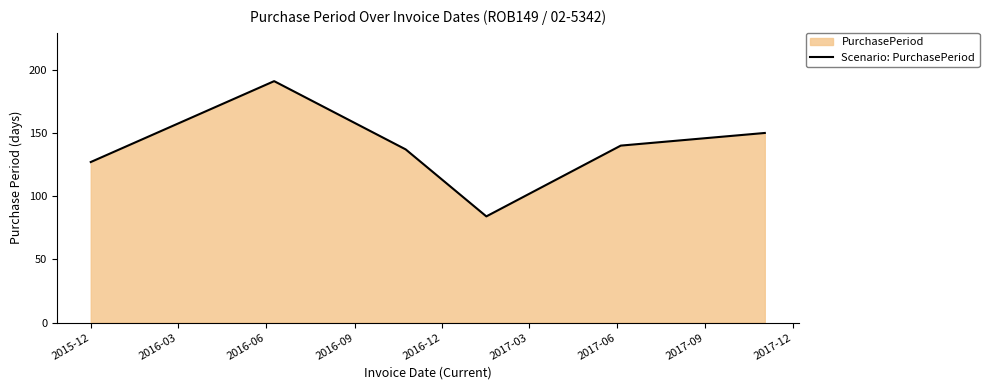

How many interior local valleys (lower than both neighbors) does the data have?

1